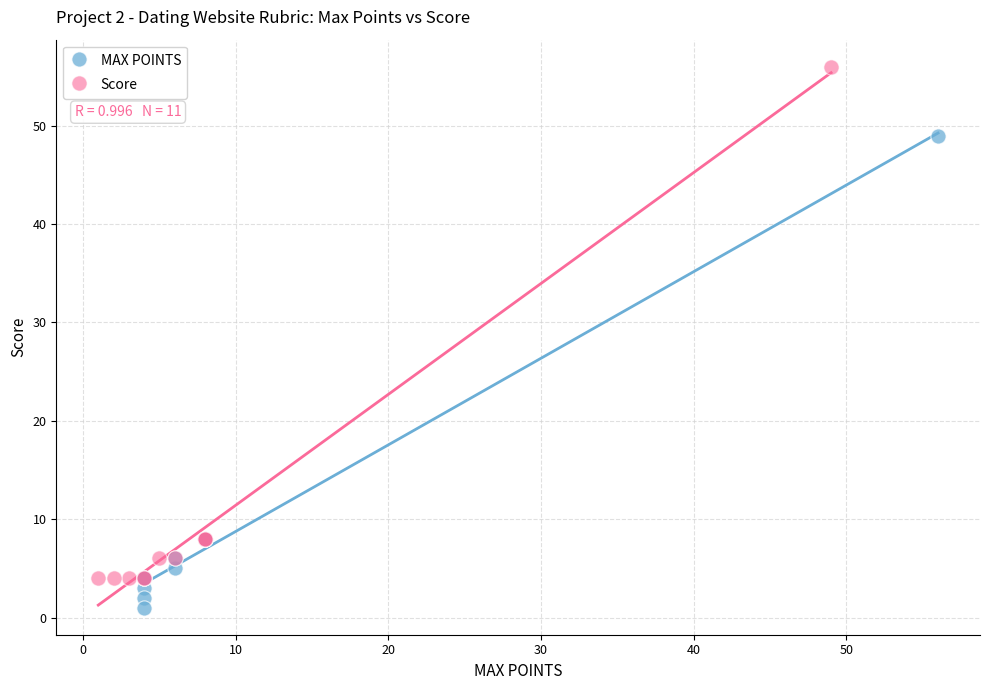

Which series reaches the maximum Y coordinate?

Score